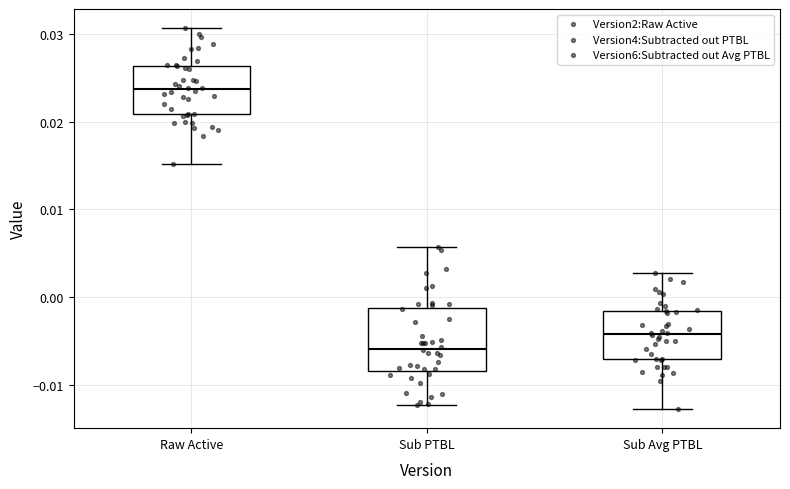

Reading left to right, transcribe this box plot: for each box, give where its median line is, the range the box spans, and where its two whiskers end, as read against the y-axis. The values are not printed on the chart, so give them approximately, as read against the axis.

Raw Active: median 0.024, box 0.021 to 0.026, whiskers 0.015 to 0.031
Sub PTBL: median -0.006, box -0.008 to -0.001, whiskers -0.012 to 0.006
Sub Avg PTBL: median -0.004, box -0.007 to -0.002, whiskers -0.013 to 0.003